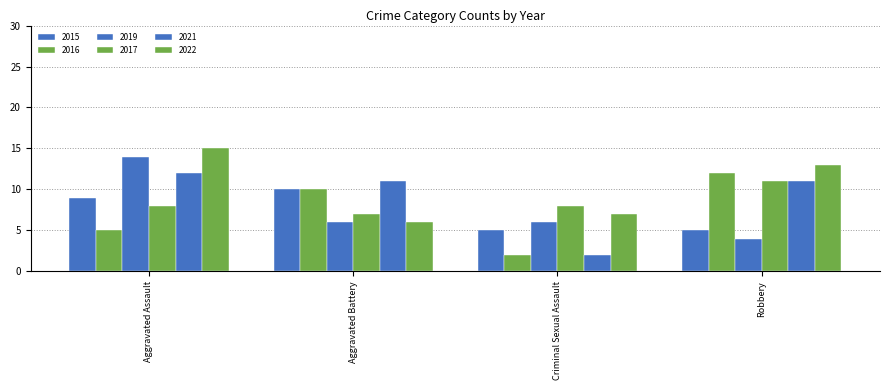

The 2015 series shows 10 at Aggravated Battery. True or false?

True